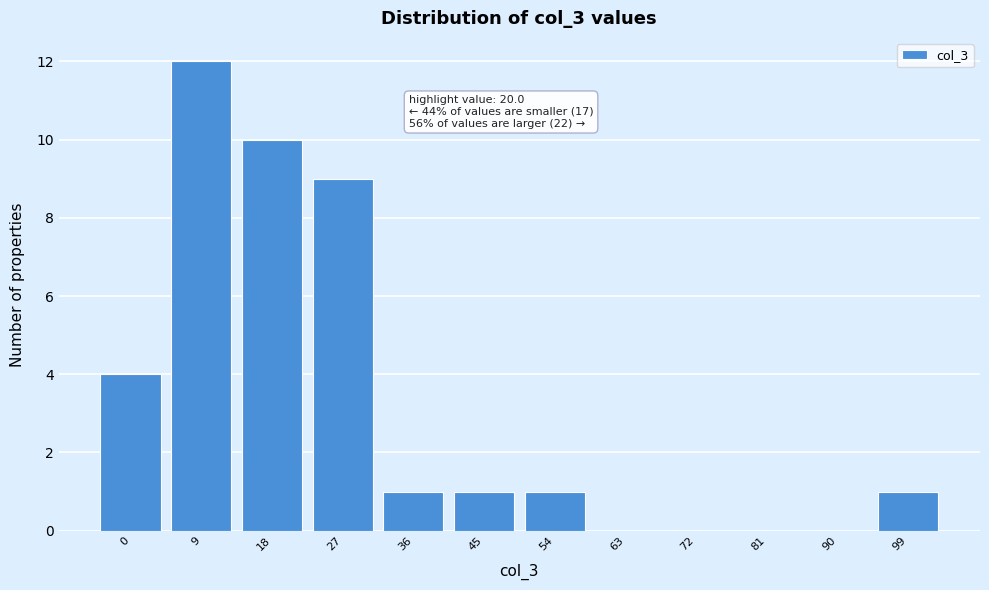

Reading left to right, list all the values displayed in this chart.

0=4	9=12	18=10	27=9	36=1	45=1	54=1	63=0	72=0	81=0	90=0	99=1